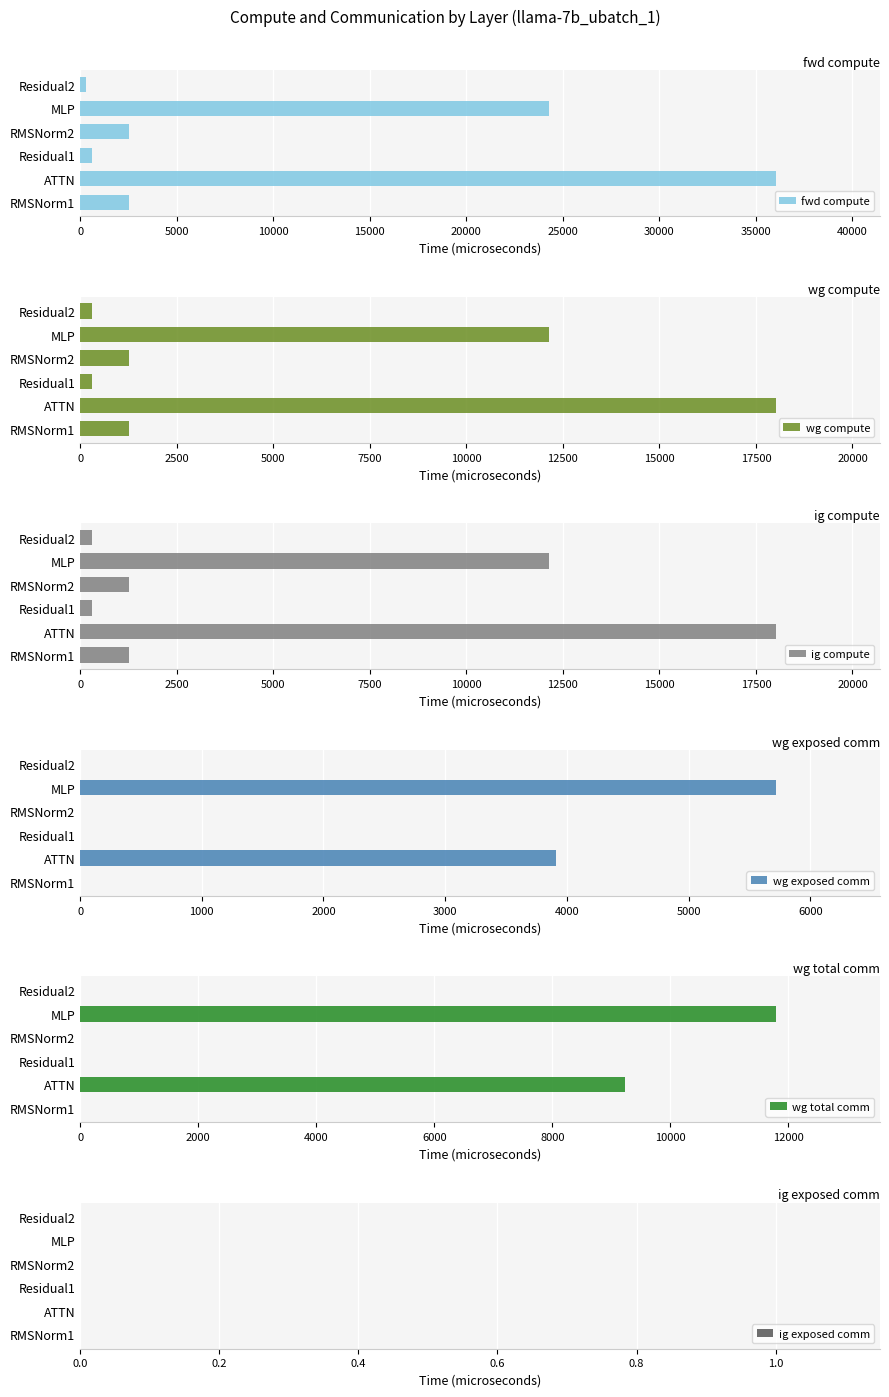

Which series has the widest spread of values?

fwd compute